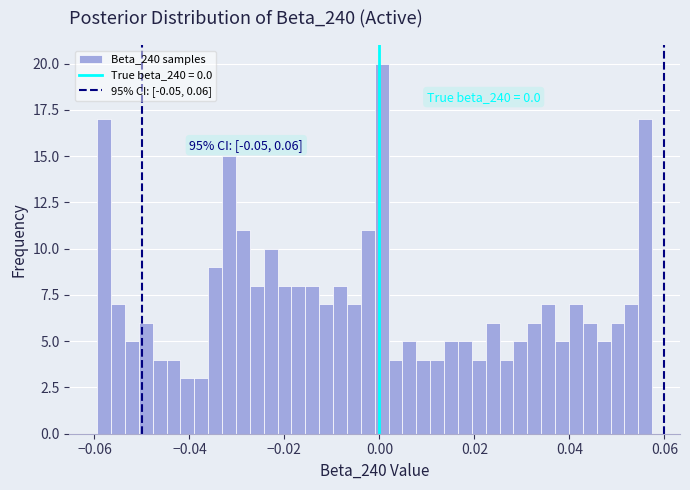

Around what value on the x-axis is the tallest bar? Give the approximate position of its centre, as read against the axis.

0.000